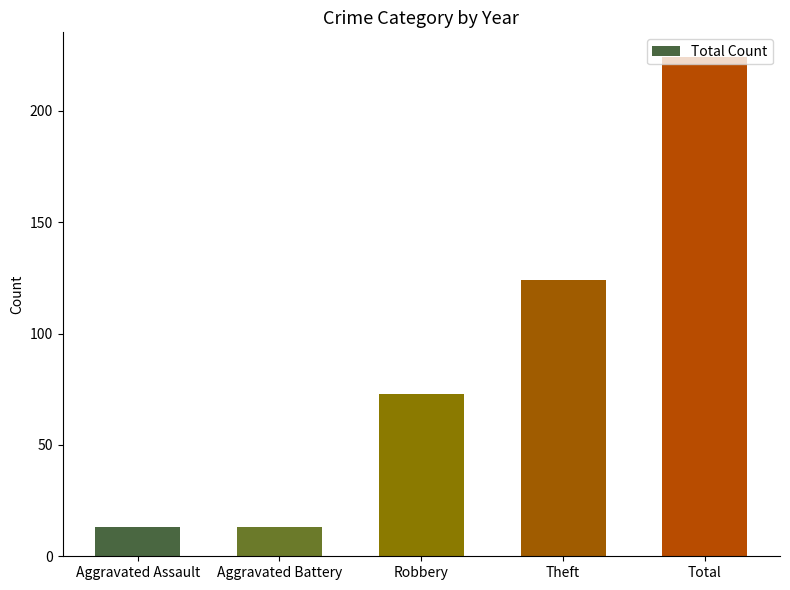

Between Aggravated Battery and Theft, which is larger?

Theft